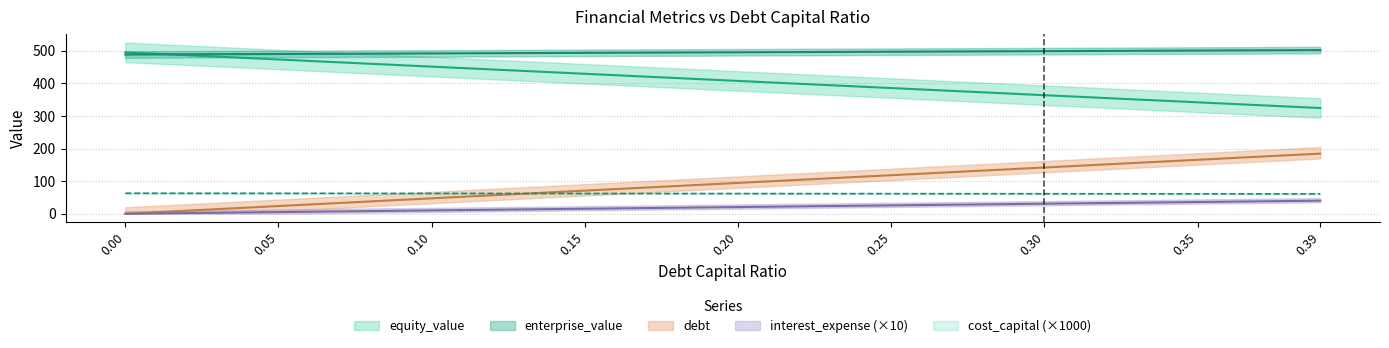

At which category does the chart reach its peak across all series?

0.39